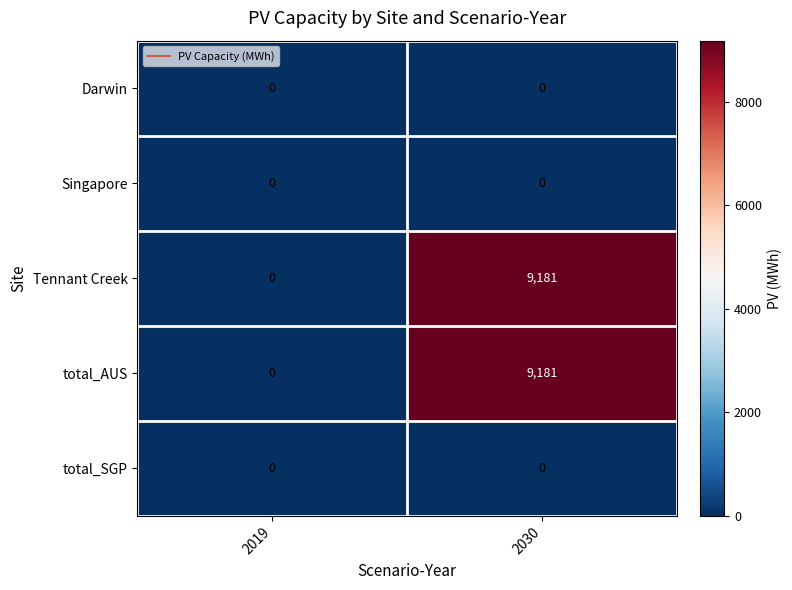

At which category does the chart reach its peak across all series?

2030